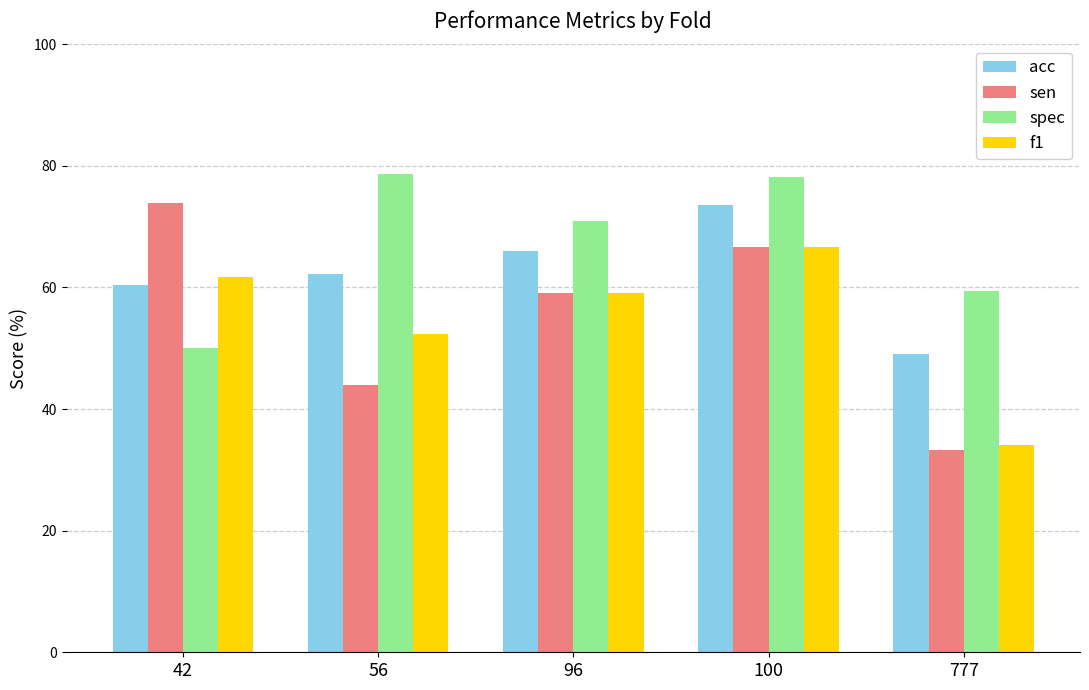

What is the average value of the spec series?

67.4